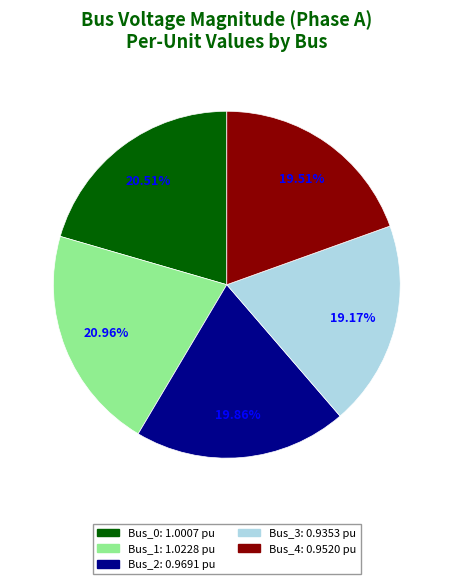

Is there a majority slice in this chart?

No